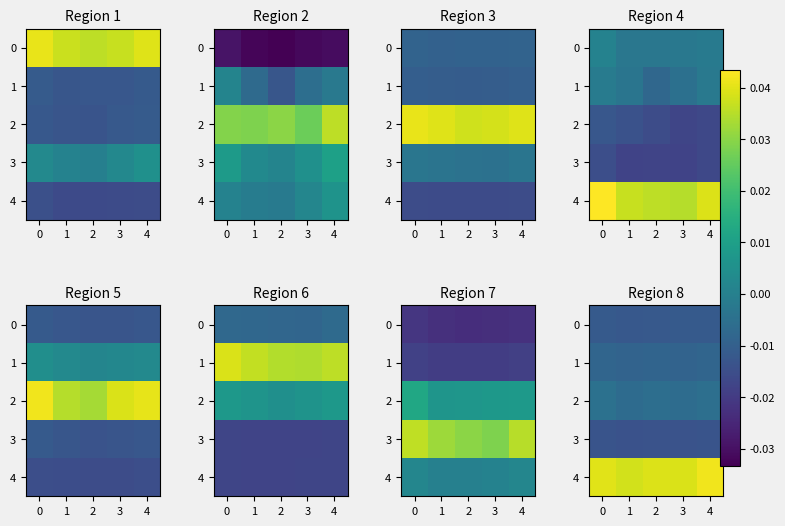

At which category is the sum across all series the highest?

4